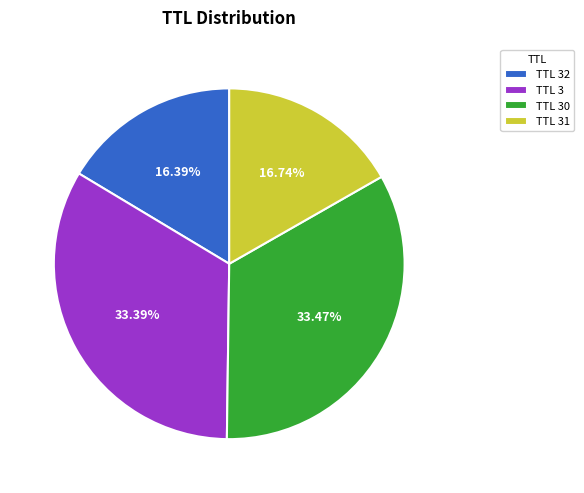

Is there a majority slice in this chart?

No